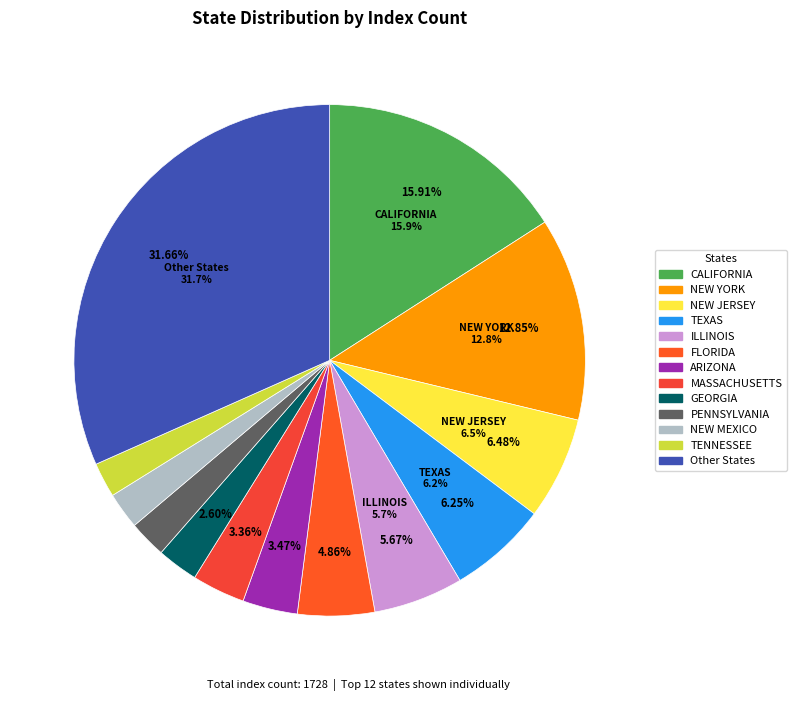

To the nearest percent, what percentage of the pie is OKLAHOMA?

1%